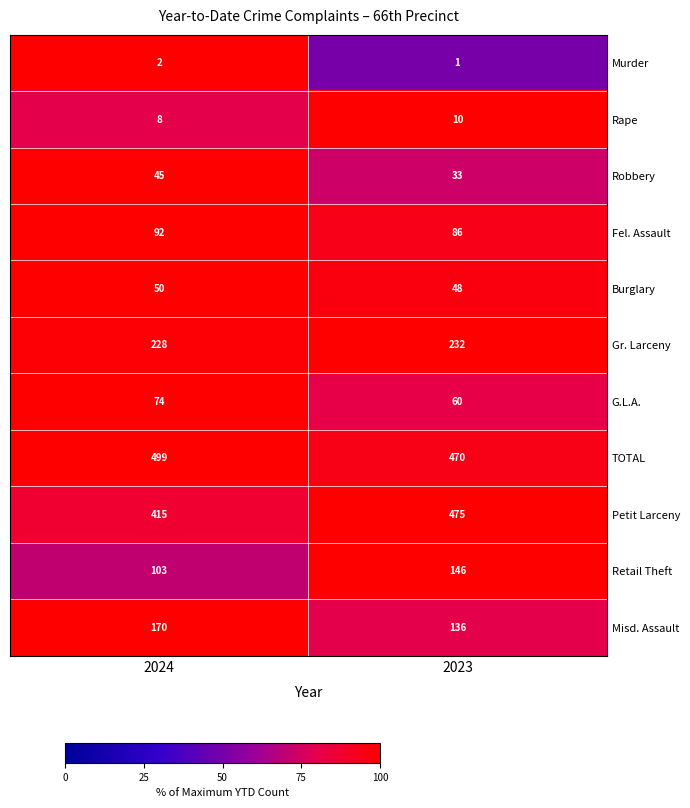

At which category is the sum across all series the highest?

2023